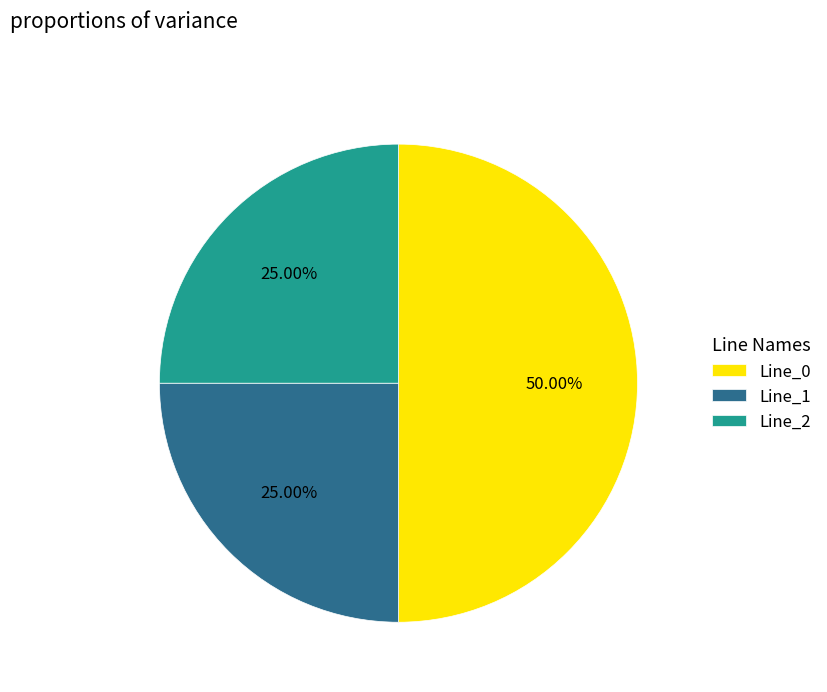

Which slice is the largest?

Line_0